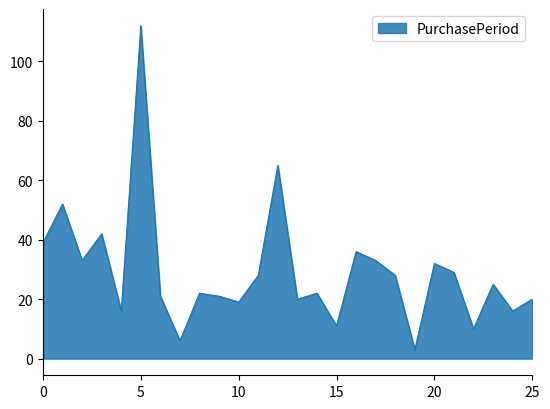

What is the difference between the maximum and minimum values?

109